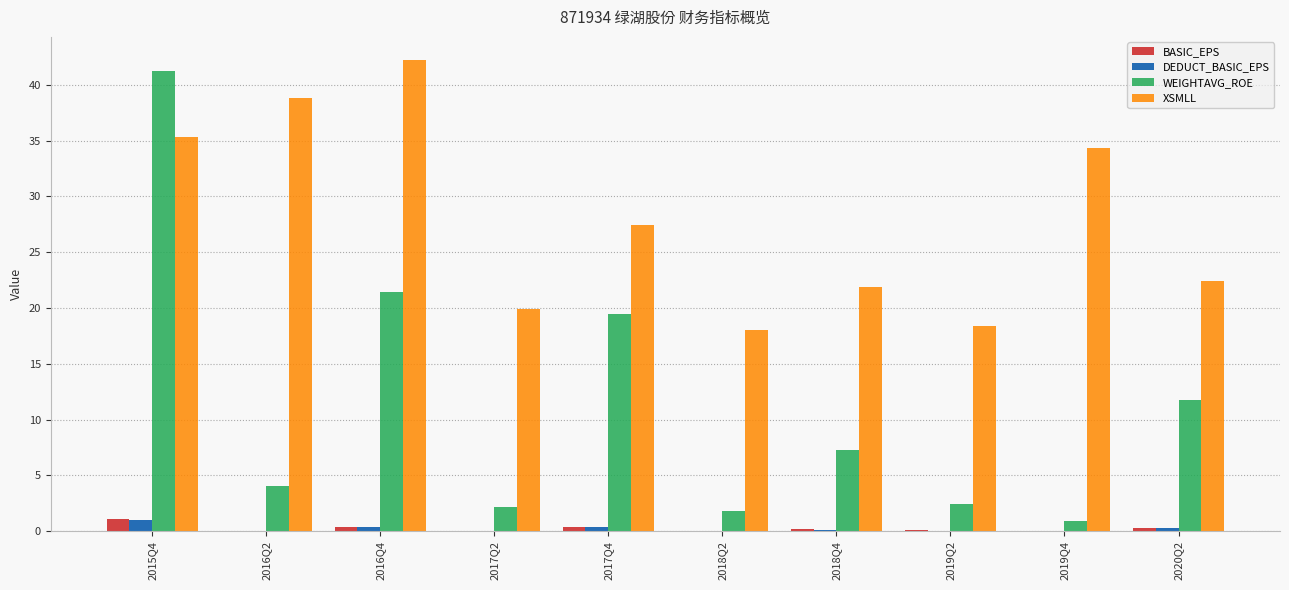

Between 2017Q2 and 2018Q4, which series saw the biggest shift?

WEIGHTAVG_ROE